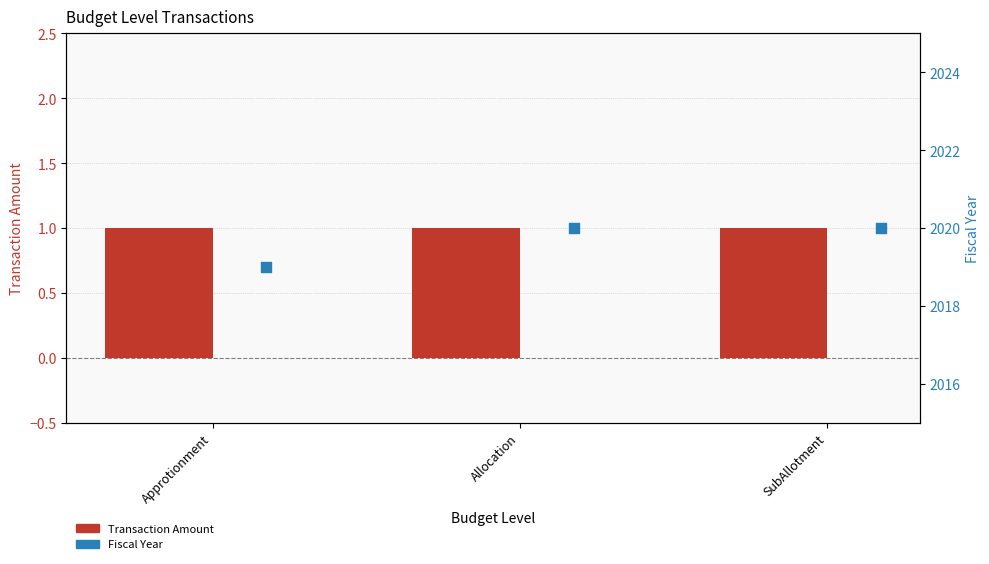

Which series contains the highest Y value?

Fiscal Year